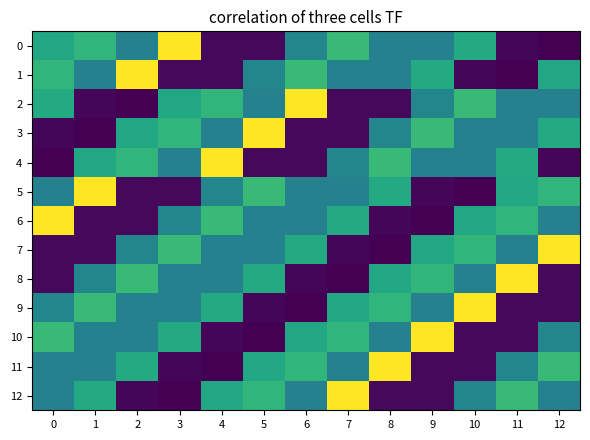

Count the number of categories in the chart.

13